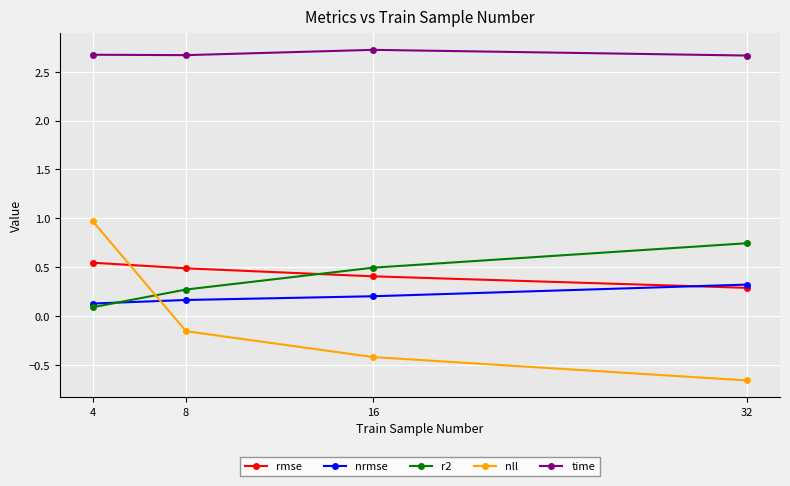

At which category is the sum across all series the highest?

4